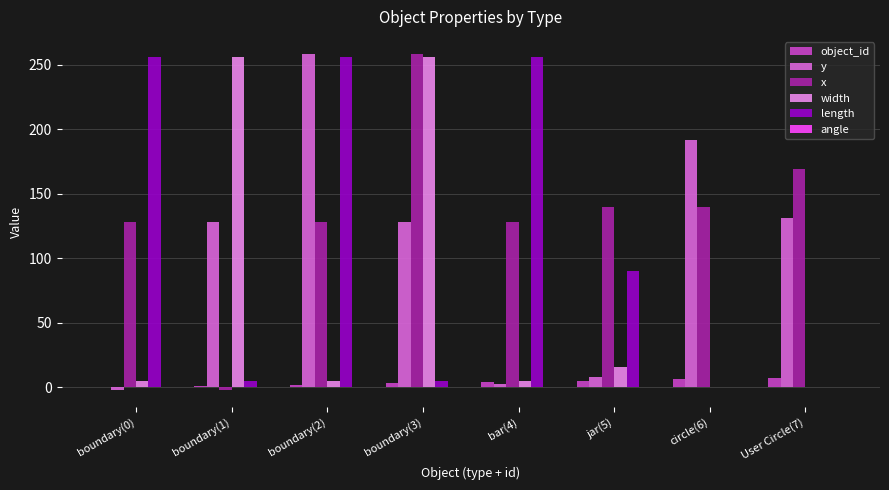

Which series has the largest total across all categories?

x